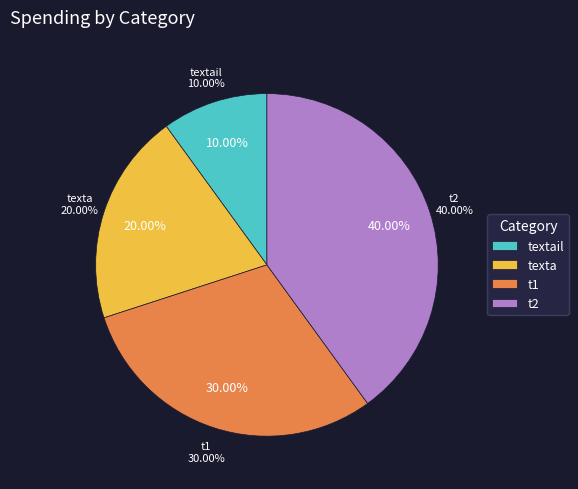

Does any single category account for the majority?

No